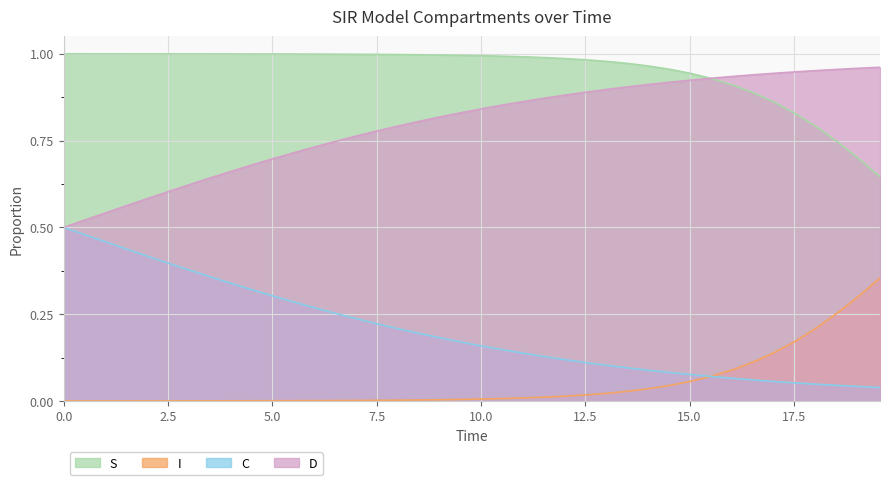

True or false: S and C intersect in this chart.

False